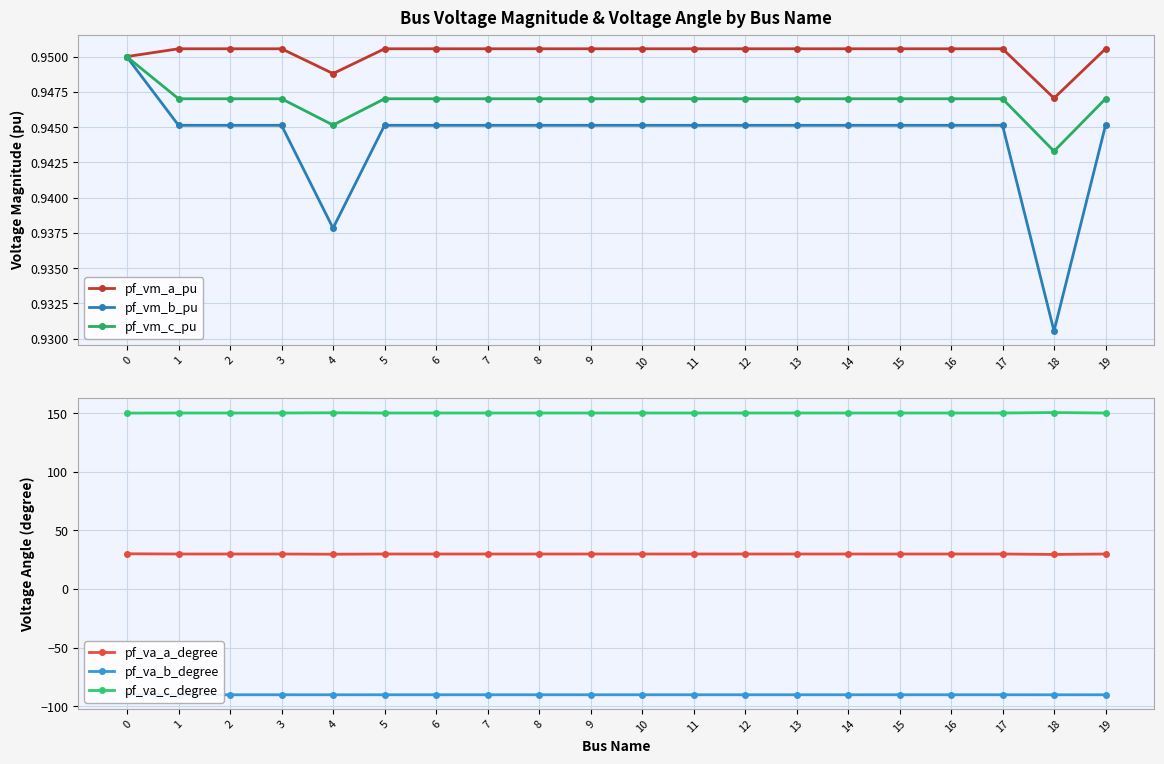

Reading right to left, what are all the values shown in this chart?

pf_vm_a_pu: 19=1.0	18=0.9	17=1.0	16=1.0	15=1.0	14=1.0	13=1.0	12=1.0	11=1.0	10=1.0	9=1.0	8=1.0	7=1.0	6=1.0	5=1.0	4=0.9	3=1.0	2=1.0	1=1.0	0=1.0
pf_vm_b_pu: 19=0.9	18=0.9	17=0.9	16=0.9	15=0.9	14=0.9	13=0.9	12=0.9	11=0.9	10=0.9	9=0.9	8=0.9	7=0.9	6=0.9	5=0.9	4=0.9	3=0.9	2=0.9	1=0.9	0=0.9
pf_vm_c_pu: 19=0.9	18=0.9	17=0.9	16=0.9	15=0.9	14=0.9	13=0.9	12=0.9	11=0.9	10=0.9	9=0.9	8=0.9	7=0.9	6=0.9	5=0.9	4=0.9	3=0.9	2=0.9	1=0.9	0=0.9
pf_va_a_degree: 19=29.8	18=29.4	17=29.8	16=29.8	15=29.8	14=29.8	13=29.8	12=29.8	11=29.8	10=29.8	9=29.8	8=29.8	7=29.8	6=29.8	5=29.8	4=29.6	3=29.8	2=29.8	1=29.8	0=30.0
pf_va_b_degree: 19=-90.2	18=-90.3	17=-90.2	16=-90.2	15=-90.2	14=-90.2	13=-90.2	12=-90.2	11=-90.2	10=-90.2	9=-90.2	8=-90.2	7=-90.2	6=-90.2	5=-90.2	4=-90.3	3=-90.2	2=-90.2	1=-90.2	0=-90.0
pf_va_c_degree: 19=150.1	18=150.4	17=150.1	16=150.1	15=150.1	14=150.1	13=150.1	12=150.1	11=150.1	10=150.1	9=150.1	8=150.1	7=150.1	6=150.1	5=150.1	4=150.3	3=150.1	2=150.1	1=150.1	0=150.0